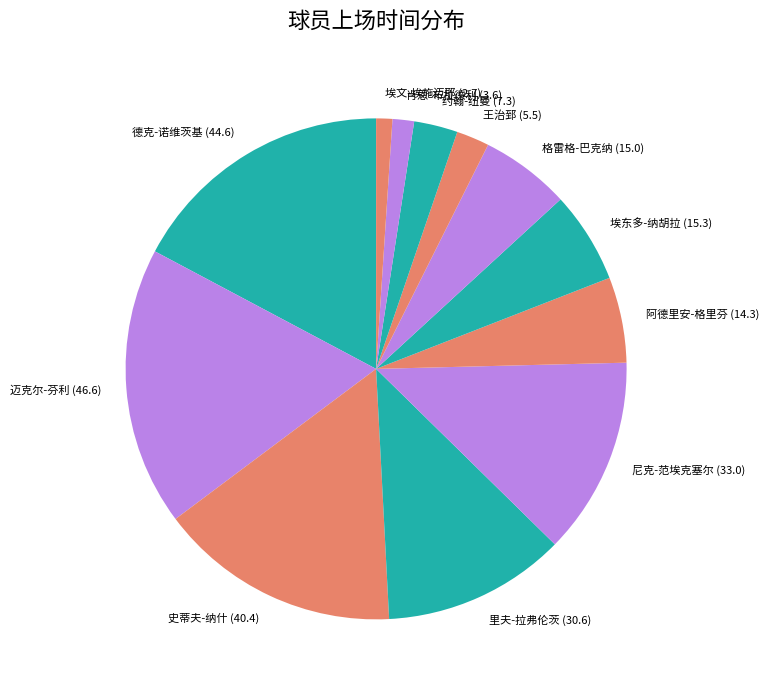

Is there any slice that represents more than half of the pie?

No